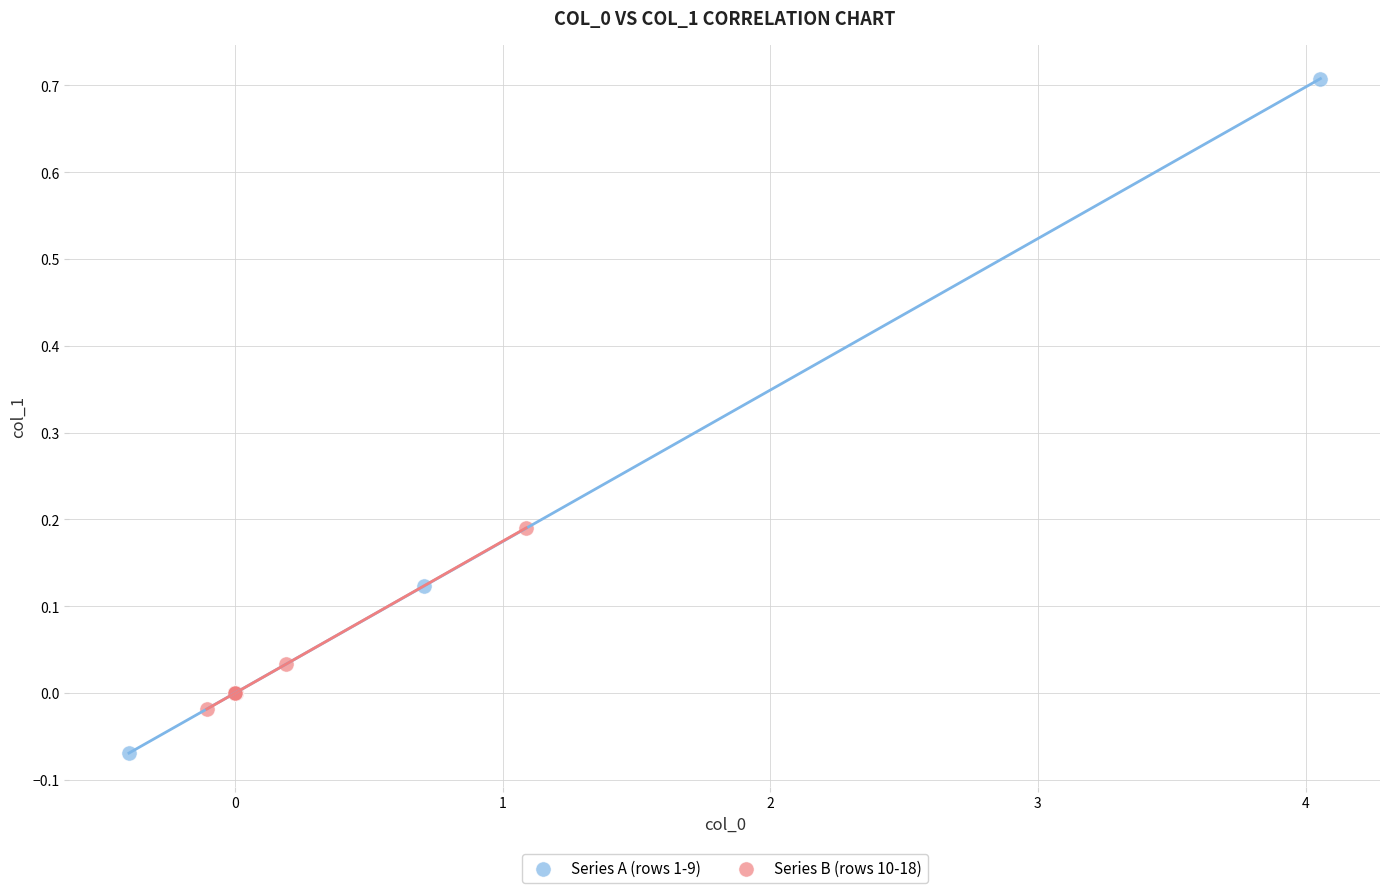

Which series contains the lowest Y value?

Series A (rows 1-9)